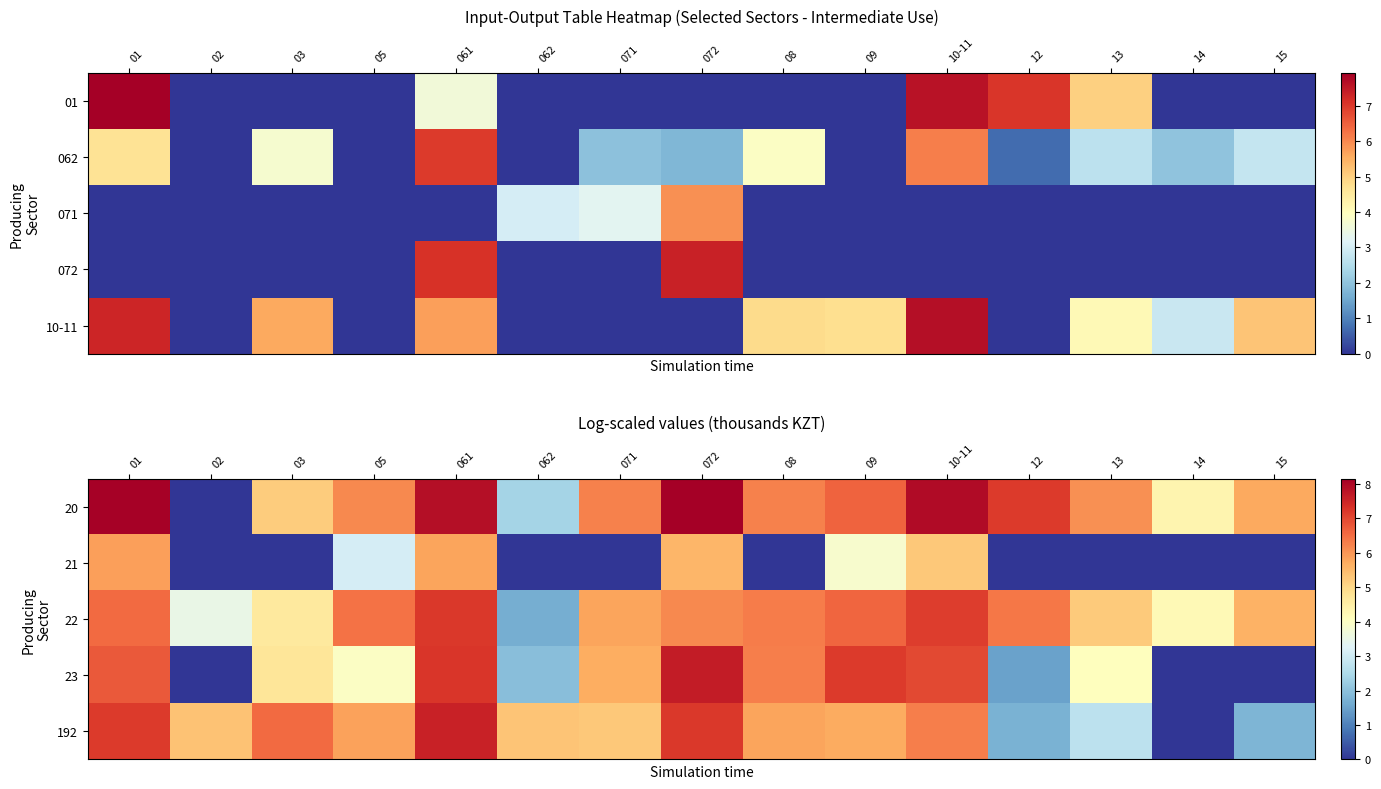

What is the difference between the maximum and minimum values in the 22 series?

5.5